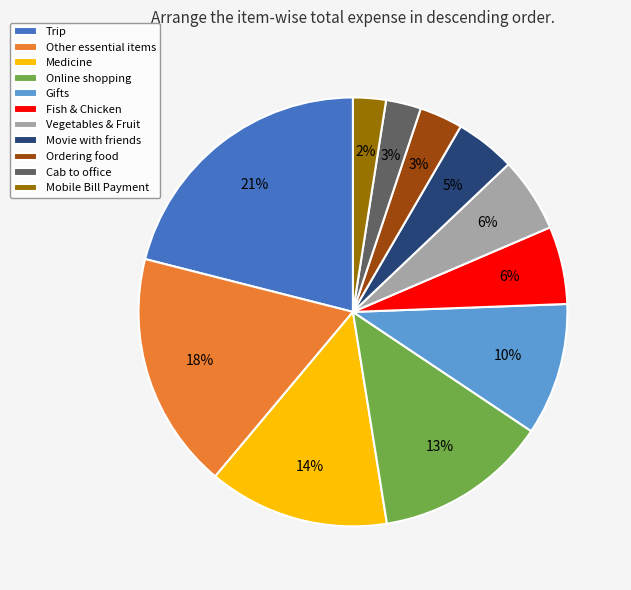

How many slices are in this pie chart?

11